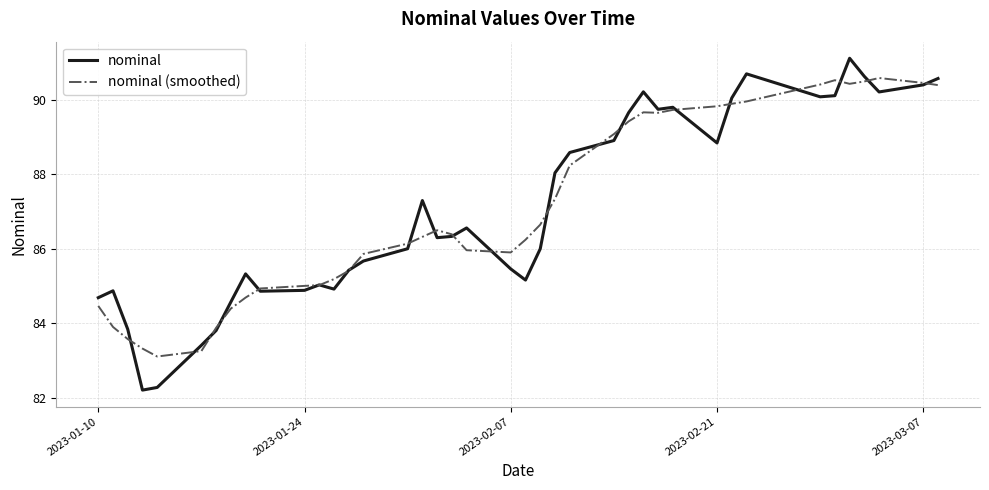

Rank the series by their maximum value, from lowest to highest.

nominal (smoothed), nominal